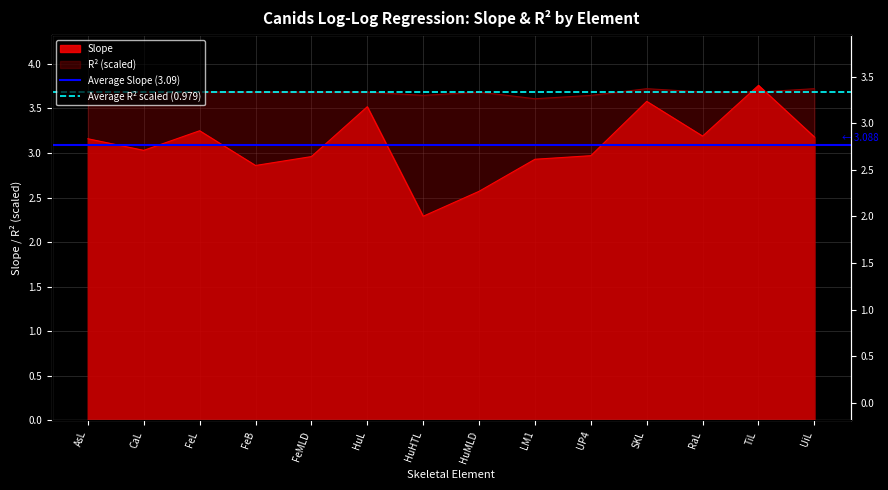

What is the value of the Average R² scaled (0.979) point at the 1st from the left?

3.7